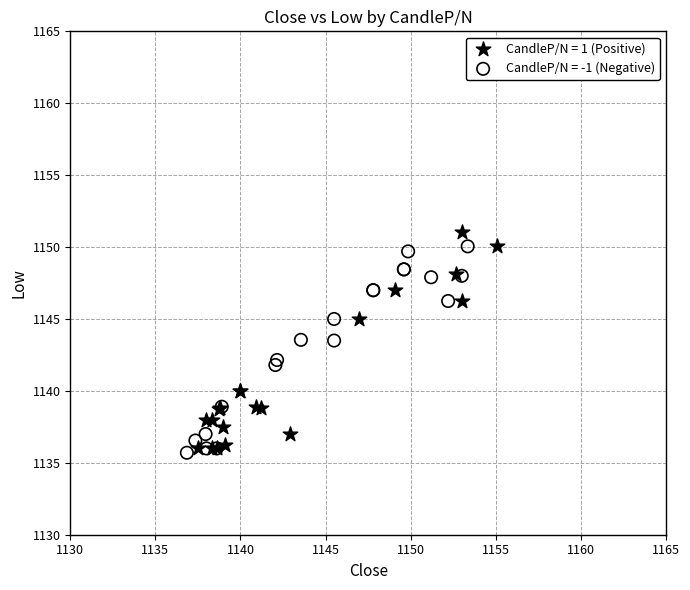

Which series has the largest Y range (max minus min)?

CandleP/N = 1 (Positive)